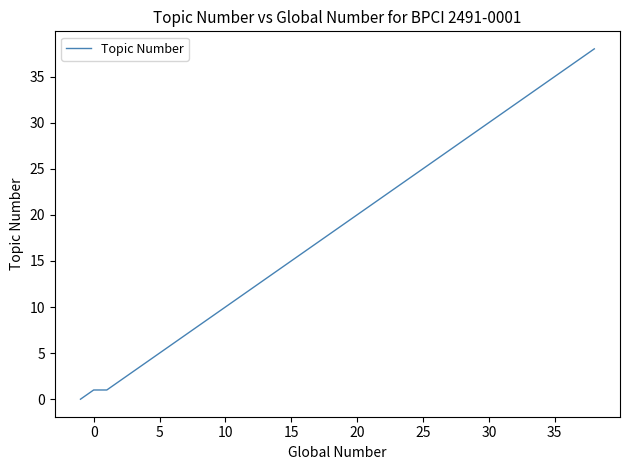

Reading left to right, extract all data points from this chart.

0	1	1	2	3	4	5	6	7	8	9	10	11	12	13	14	15	16	17	18	19	20	21	22	23	24	25	26	27	28	29	30	31	32	33	34	35	36	37	38